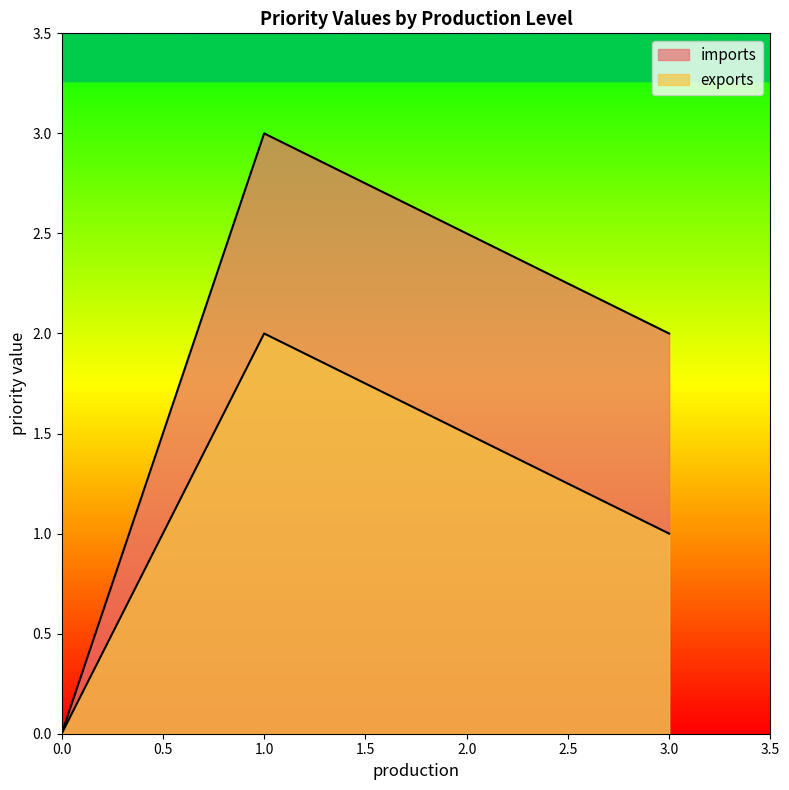

The value of imports at 1 is 5. True or false?

False